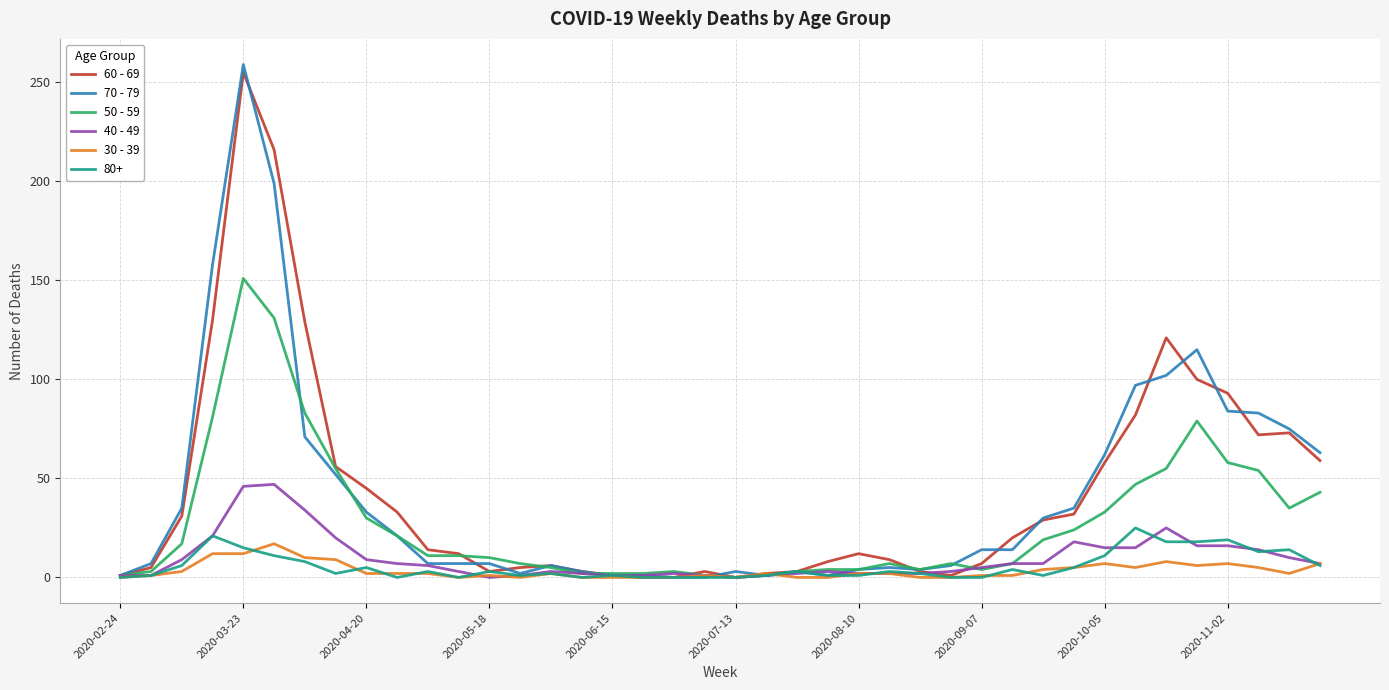

What is the greatest value displayed?

259